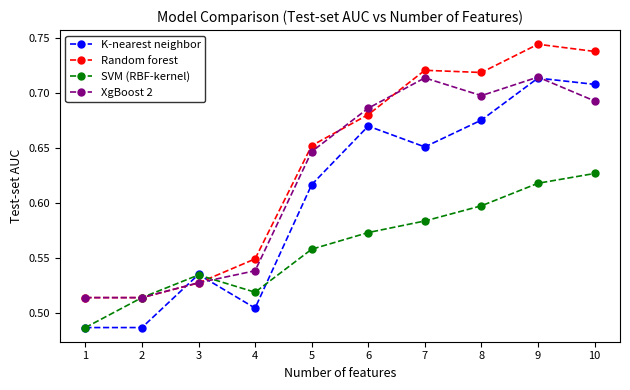

Where is the first local maximum for K-nearest neighbor?

3